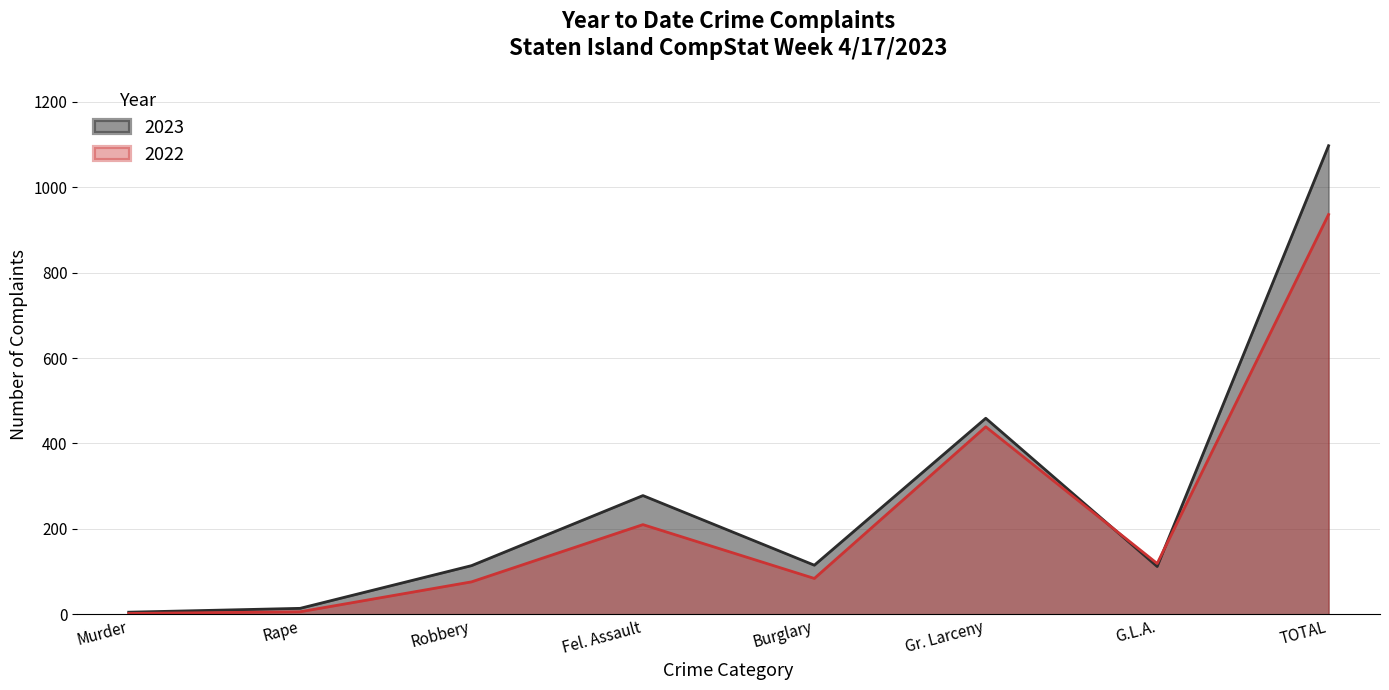

What is the smallest value displayed?

2